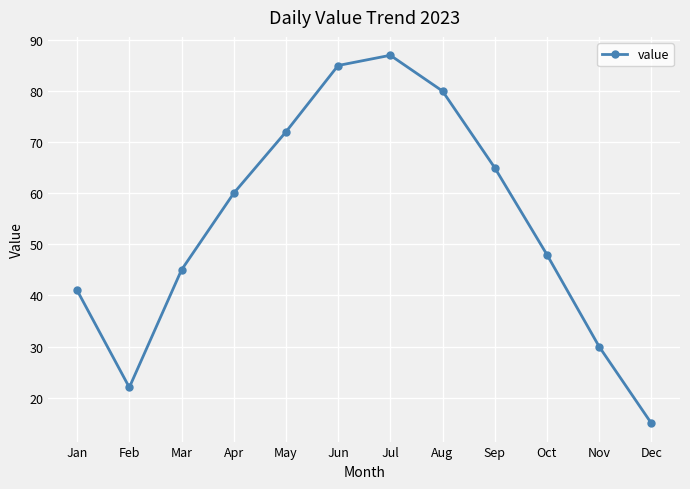

Reading left to right, extract all data points from this chart.

Jan=41	Feb=22	Mar=45	Apr=60	May=72	Jun=85	Jul=87	Aug=80	Sep=65	Oct=48	Nov=30	Dec=15